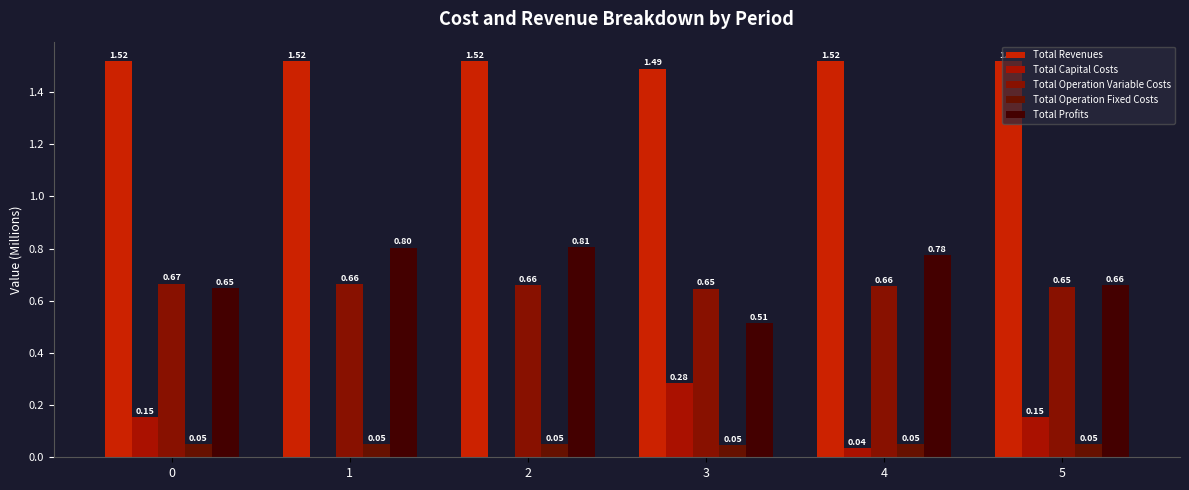

Read the Total Profits value at 4.

0.8